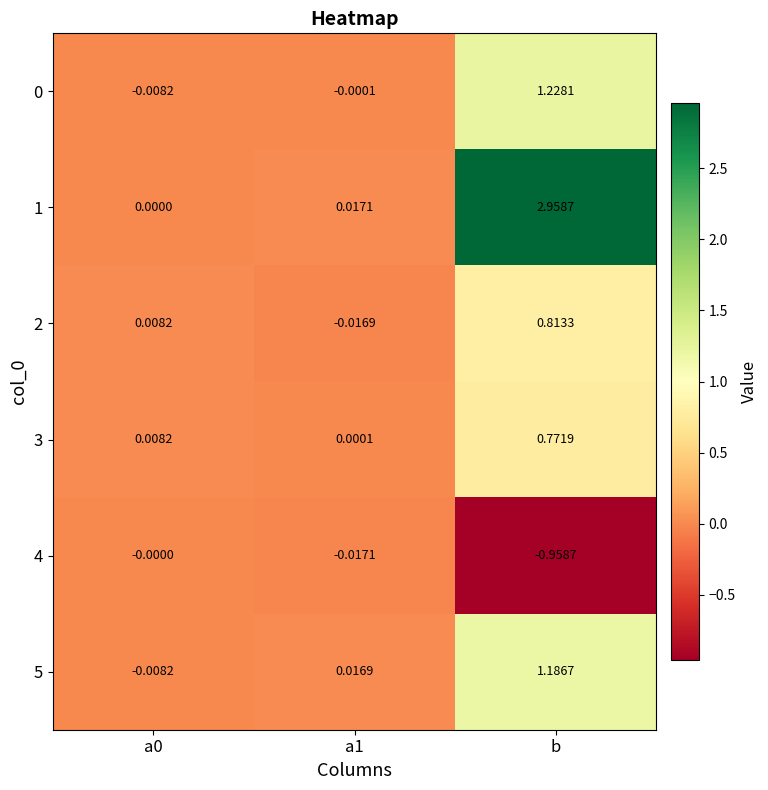

At which category does the chart reach its minimum across all series?

b